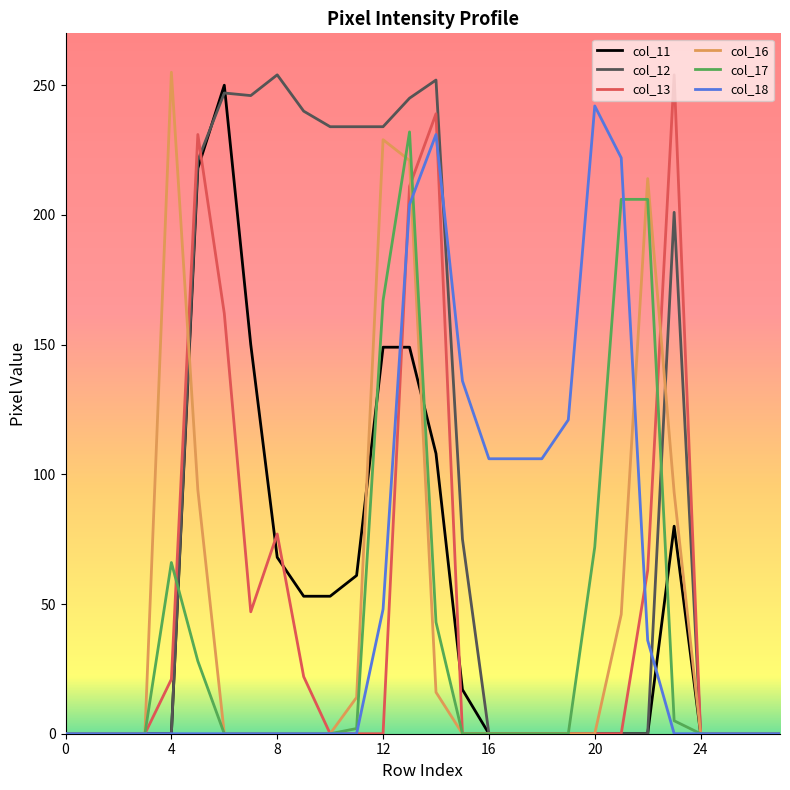

True or false: col_18 and col_17 cross at least once.

True